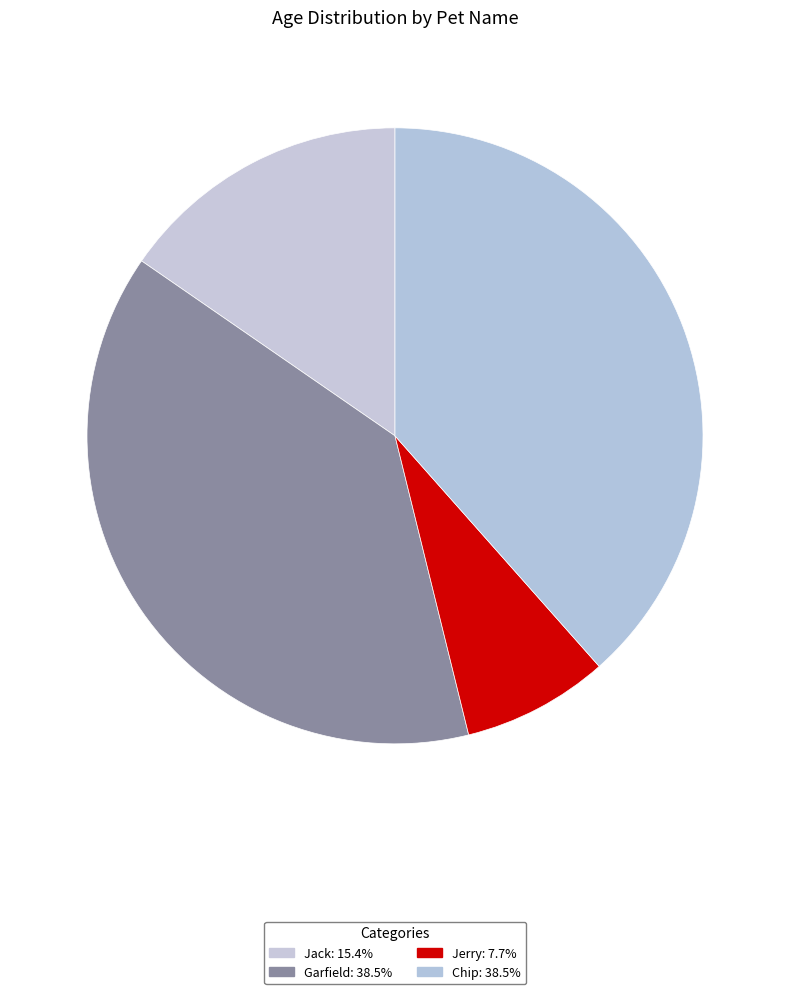

True or false: Jerry accounts for 8% of the total.

True